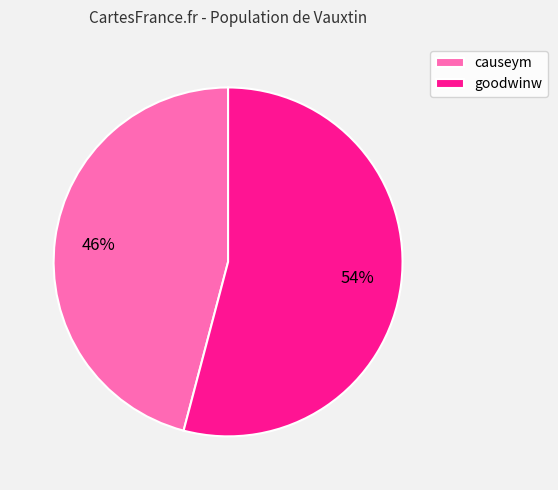

Is it true that causeym is 46% of the pie?

True